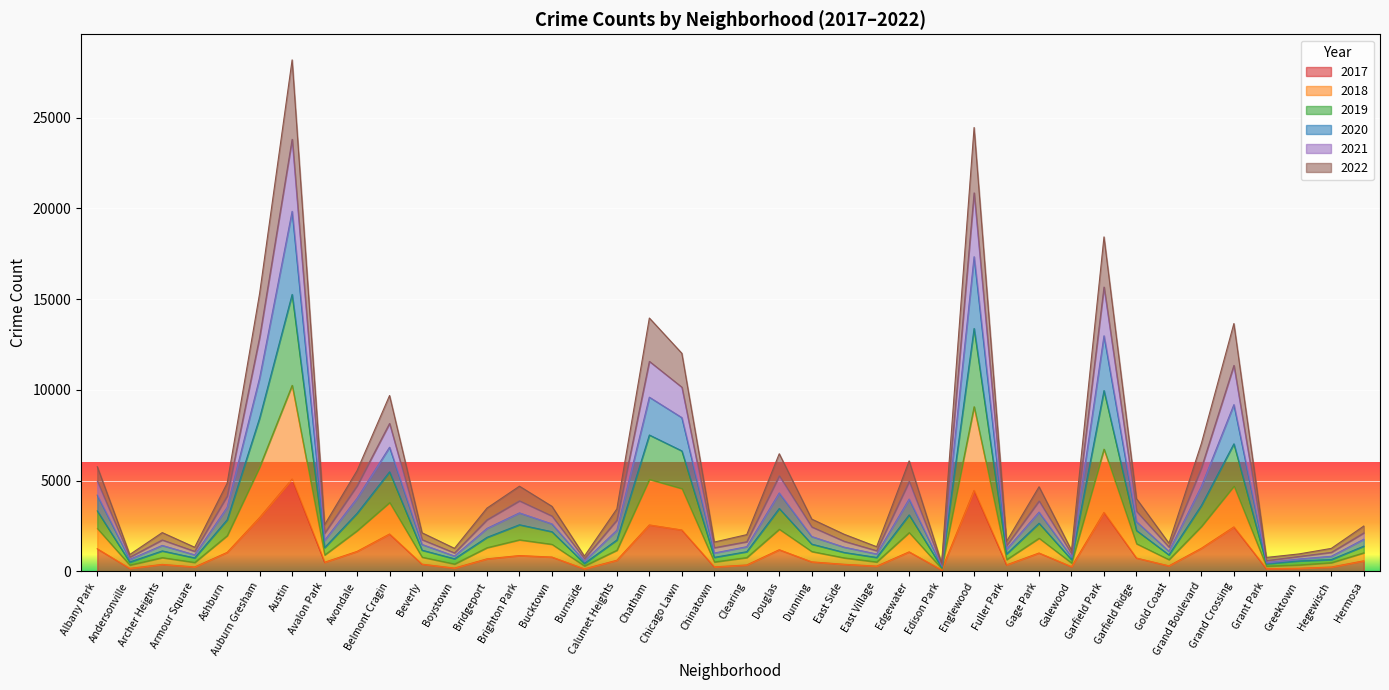

Between Edgewater and Galewood, which series saw the biggest shift?

2022